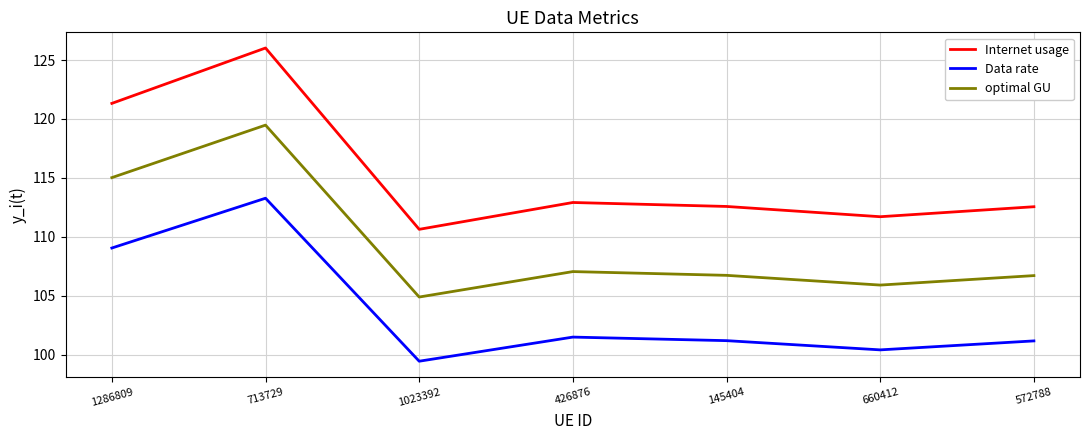

In Data rate, how many points are lower than both neighbors (excluding endpoints)?

2